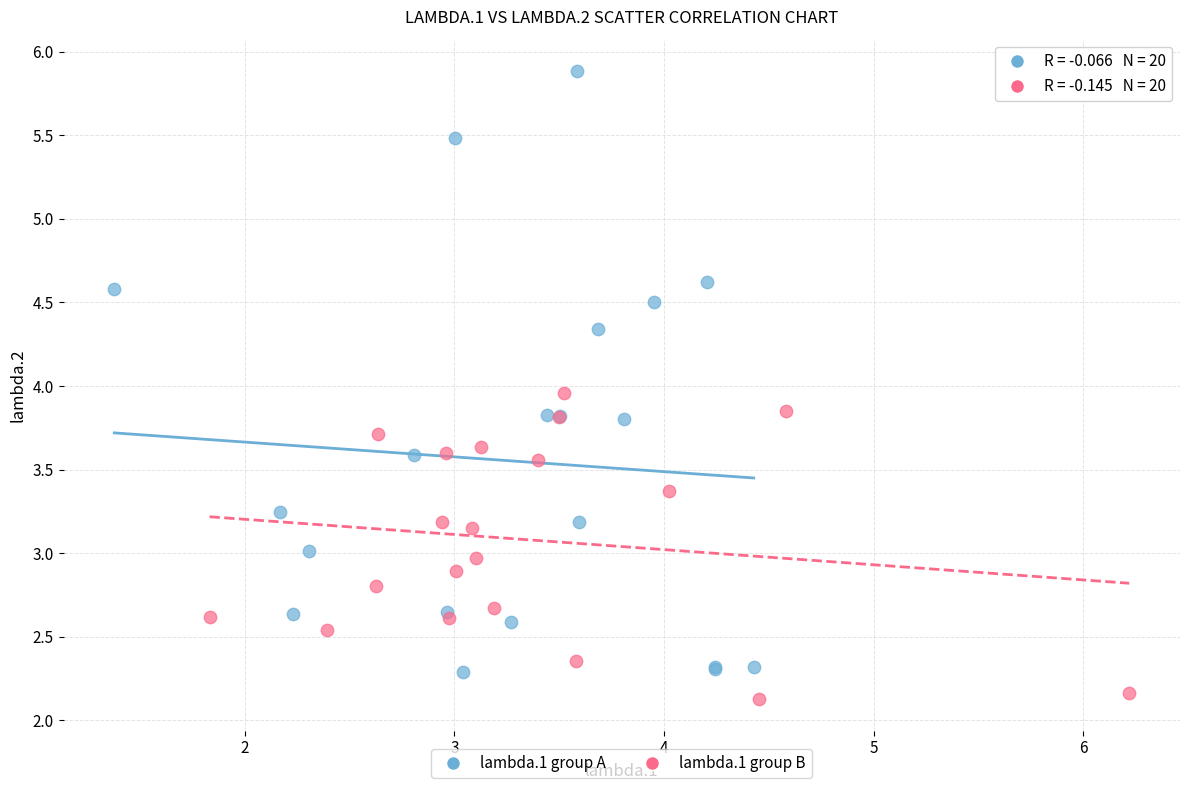

Which series has the widest spread of Y values?

lambda.1 group A